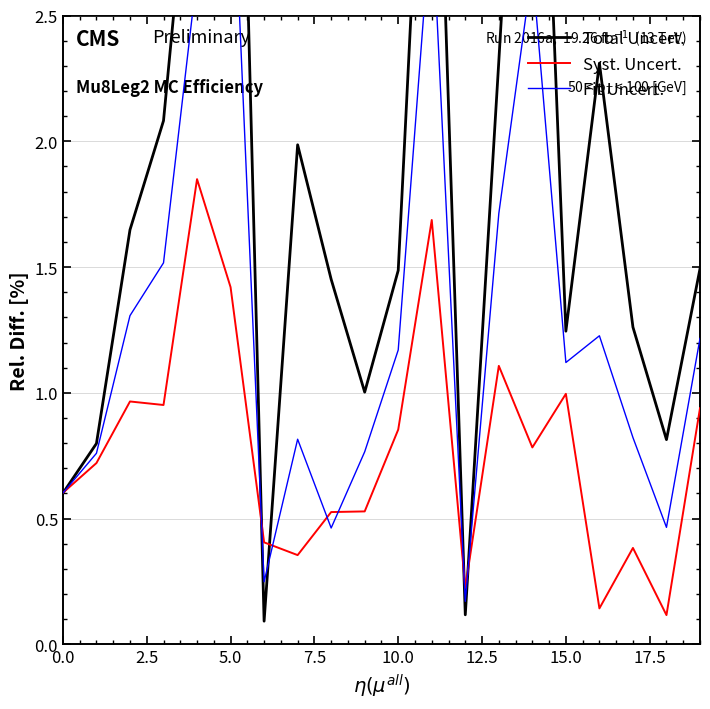

How many data points in Total Uncert. are above 1?

15